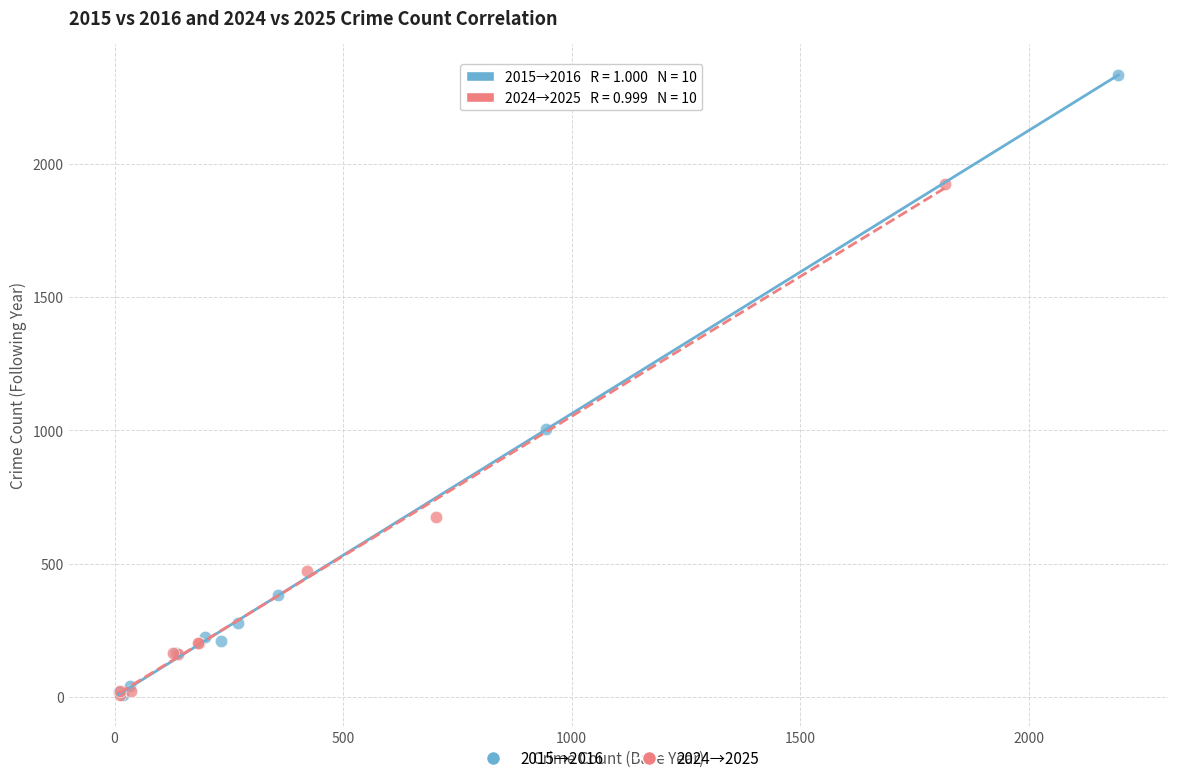

What are all the series names shown in the legend?

2015→2016, 2024→2025